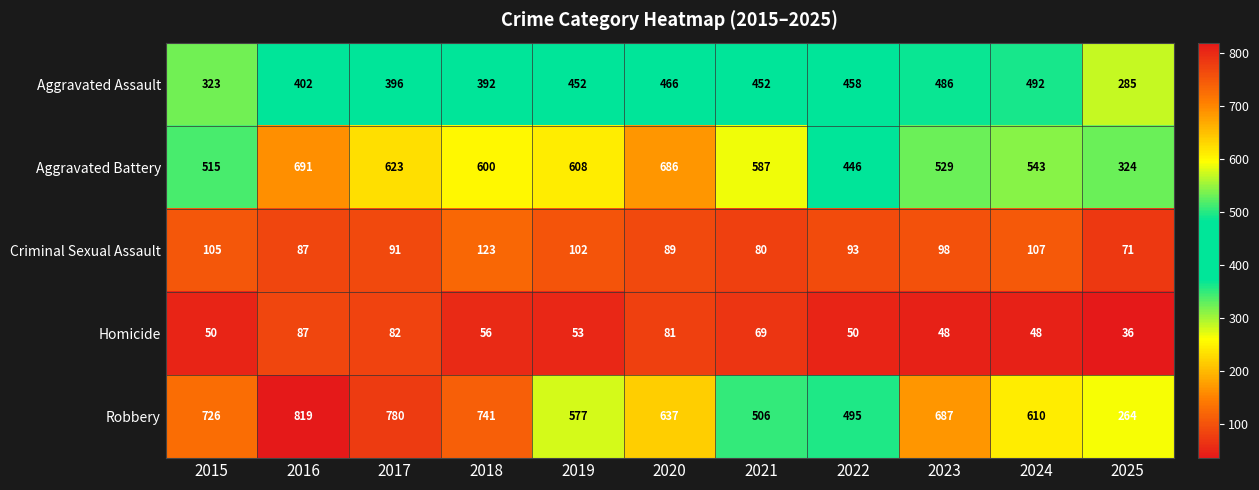

What is the difference between the maximum and minimum values in the Robbery series?

555